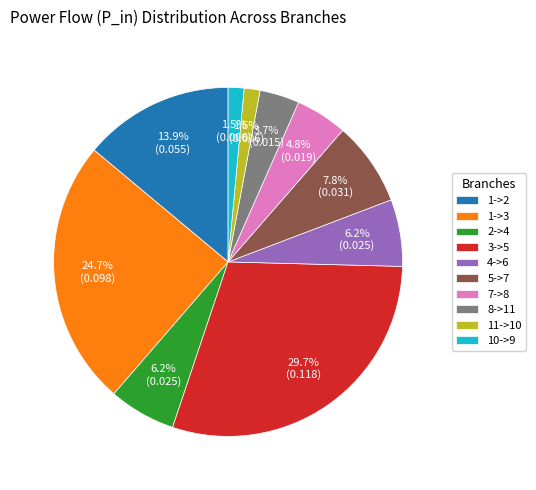

What percentage is NOT represented by 1->2?

86.1%